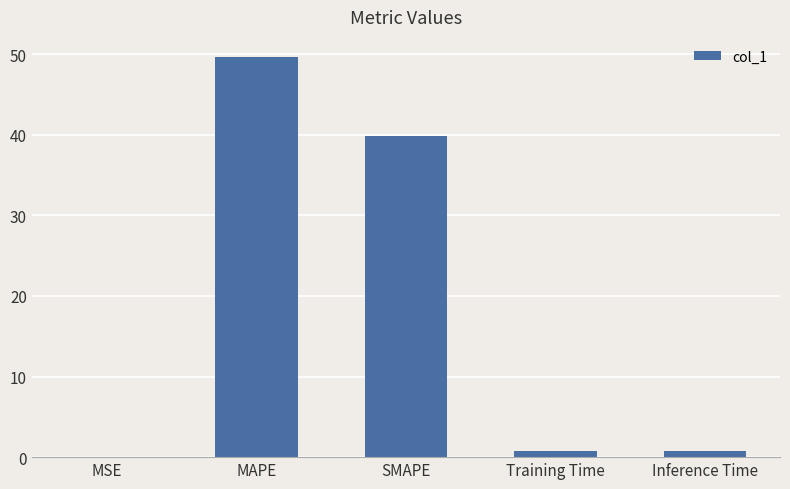

Where is the data nearest to the value 24?

SMAPE